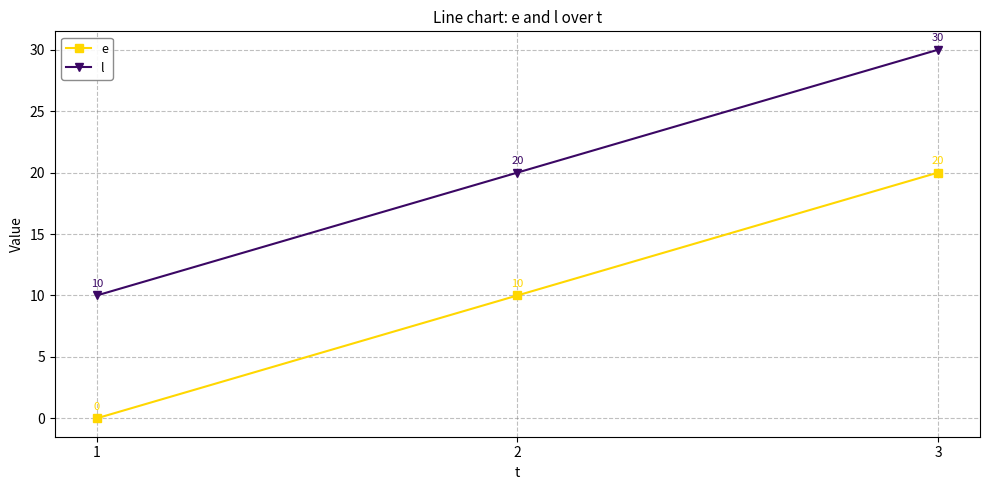

How many values in the e series are below 10?

1